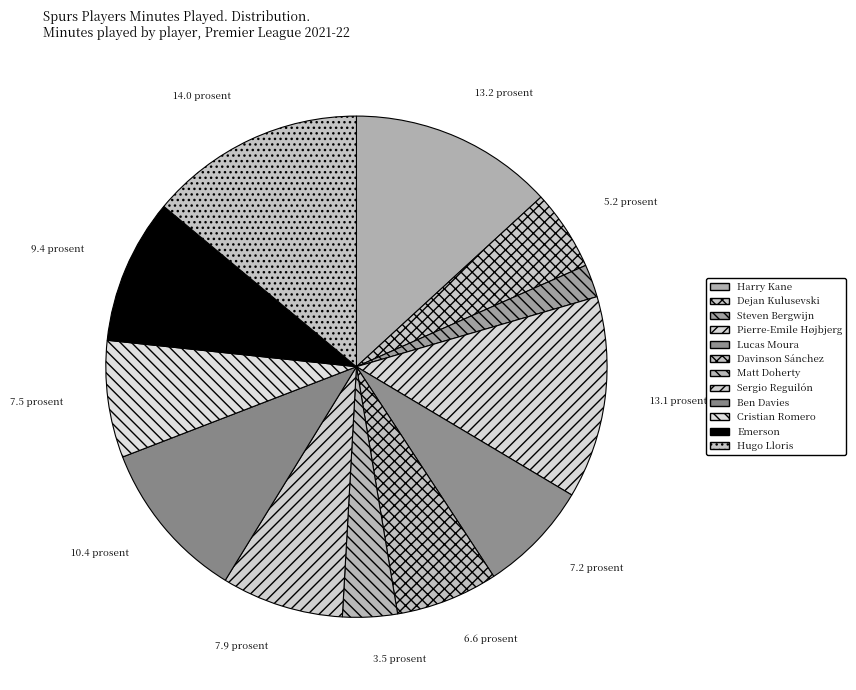

How many segments does this pie chart have?

12